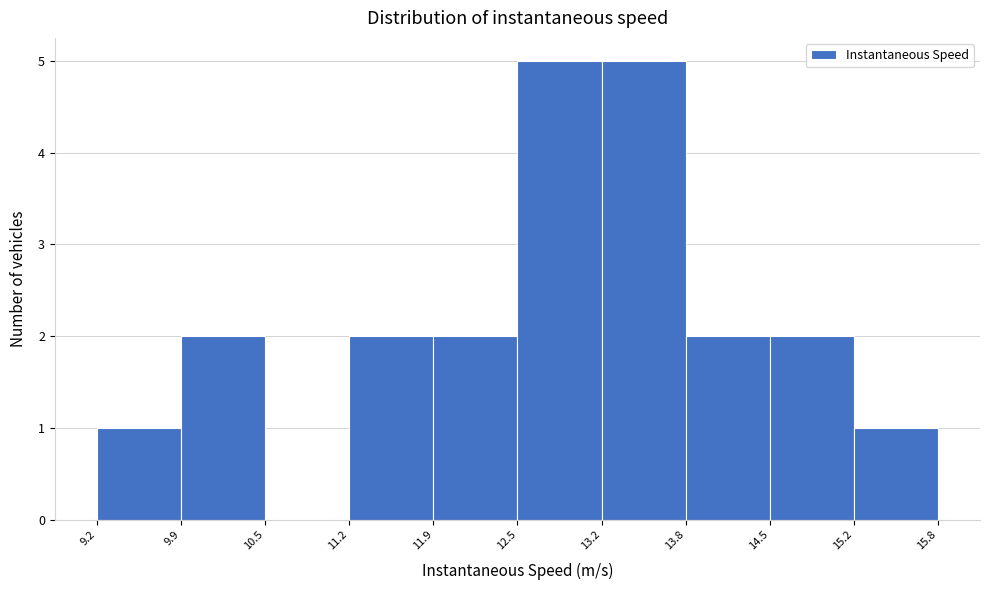

Reading left to right, list every bar in this chart as the range it spans on the x-axis followed by its height. The values are not printed on the chart, so give them approximately, as read against the axis.

9.2 to 9.9: 1
9.9 to 10.5: 2
10.5 to 11.2: 0
11.2 to 11.9: 2
11.9 to 12.5: 2
12.5 to 13.2: 5
13.2 to 13.8: 5
13.8 to 14.5: 2
14.5 to 15.2: 2
15.2 to 15.8: 1